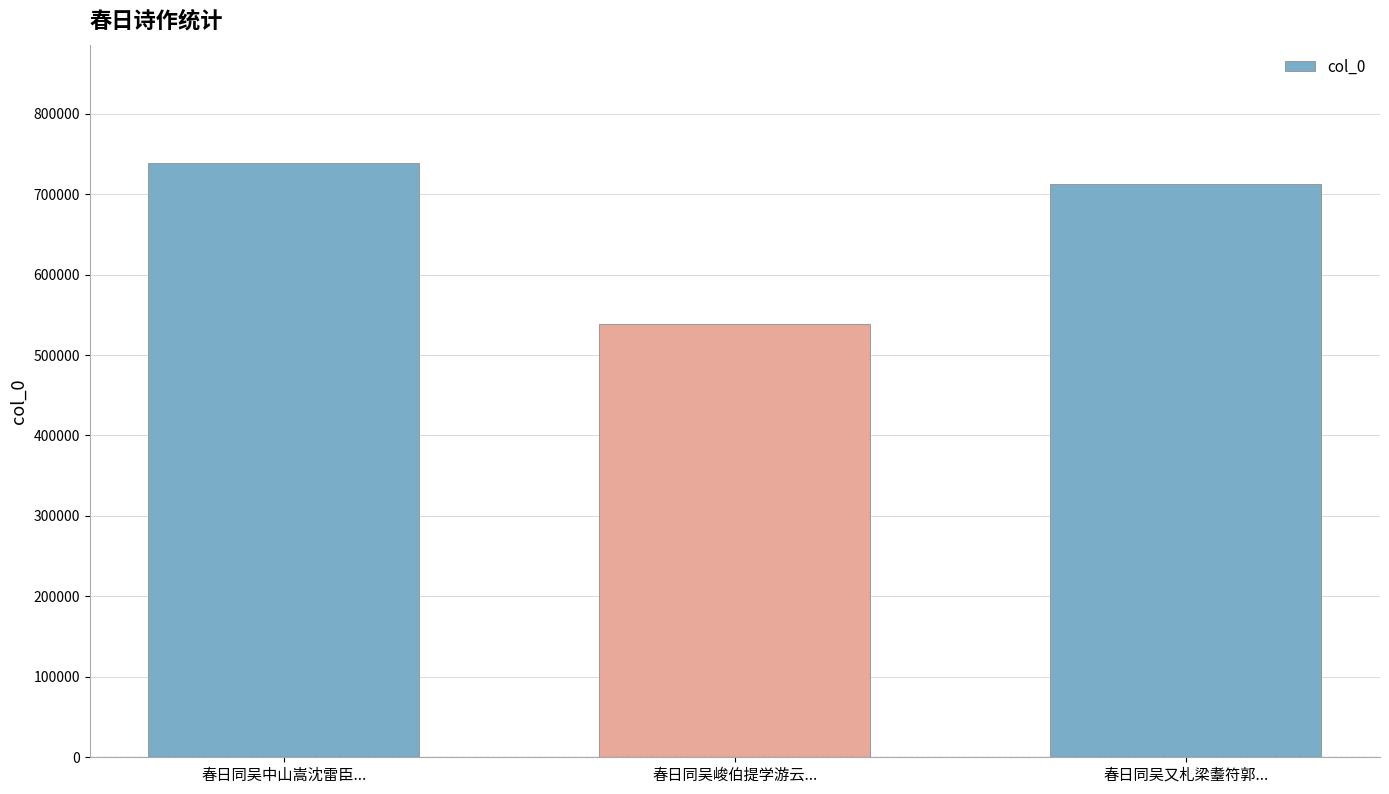

Is it true that the value at 春日同吴峻伯提学游云... is 328879?

False